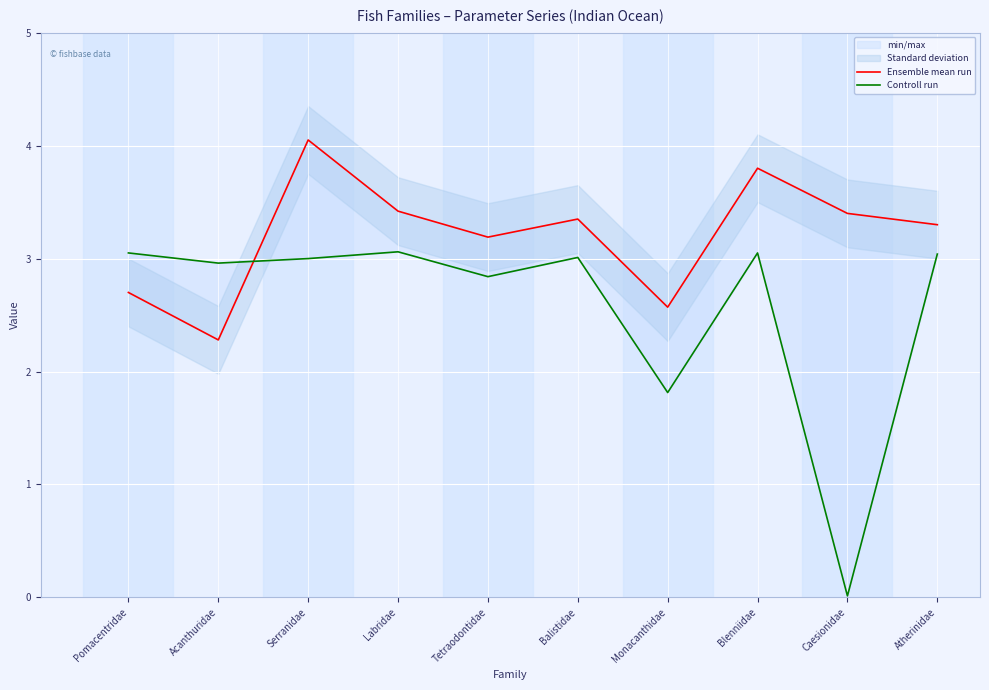

At which category does Ensemble mean run reach its first local peak?

Serranidae